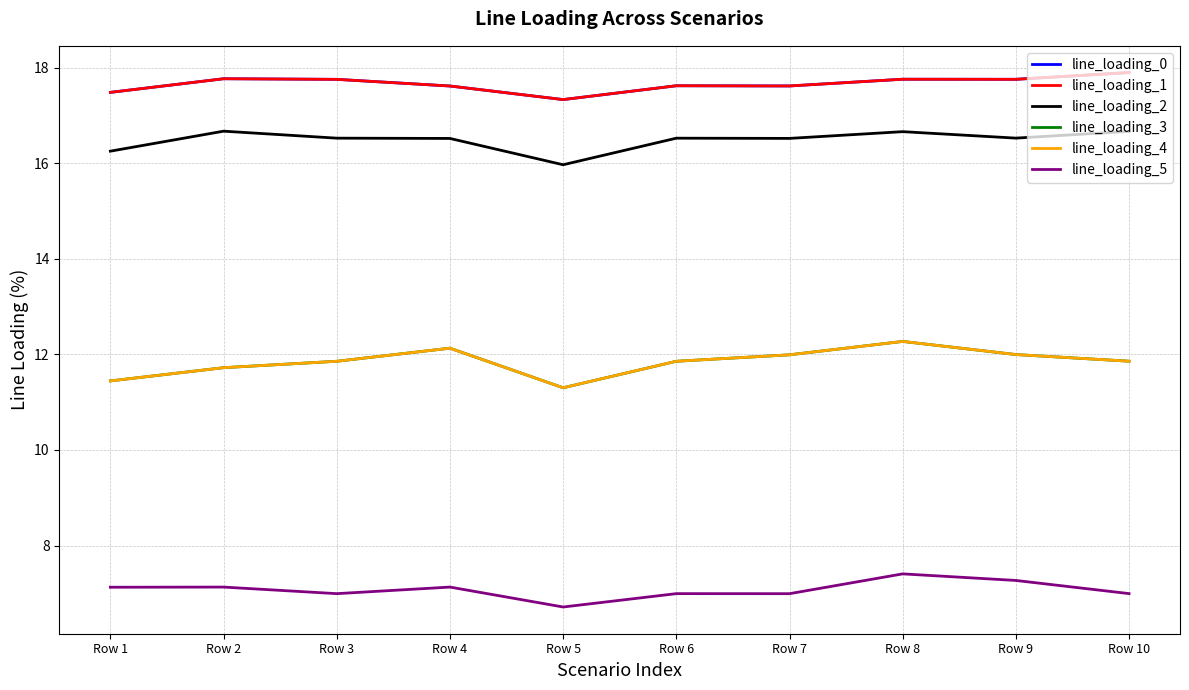

Reading right to left, transcribe all the data shown in this chart.

line_loading_0: 17.9	17.8	17.8	17.6	17.6	17.3	17.6	17.8	17.8	17.5
line_loading_1: 17.9	17.8	17.8	17.6	17.6	17.3	17.6	17.8	17.8	17.5
line_loading_2: 16.7	16.5	16.7	16.5	16.5	16.0	16.5	16.5	16.7	16.3
line_loading_3: 11.9	12.0	12.3	12.0	11.9	11.3	12.1	11.9	11.7	11.4
line_loading_4: 11.9	12.0	12.3	12.0	11.9	11.3	12.1	11.9	11.7	11.4
line_loading_5: 7.0	7.3	7.4	7.0	7.0	6.7	7.1	7.0	7.1	7.1